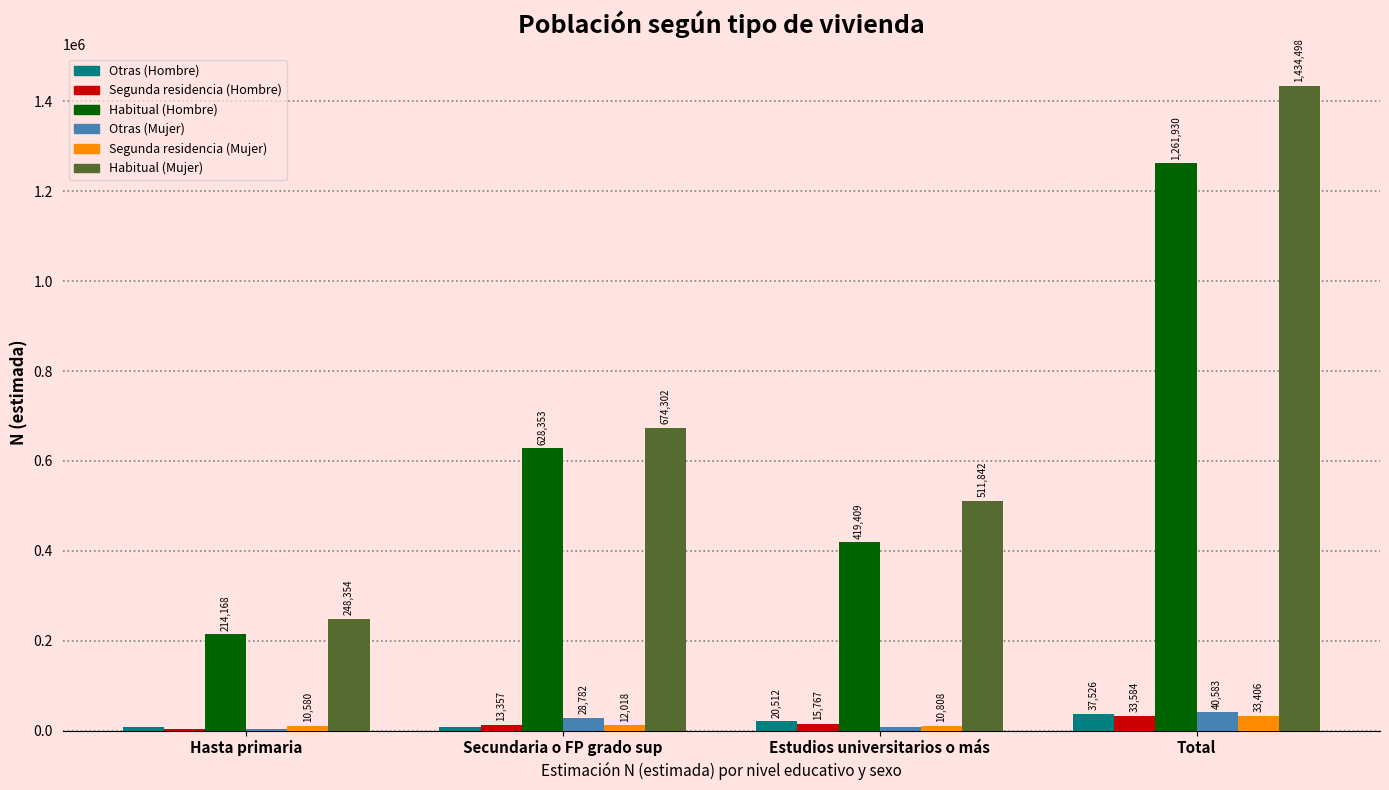

Which series changed the most between Secundaria o FP grado sup and Total?

Habitual (Mujer)